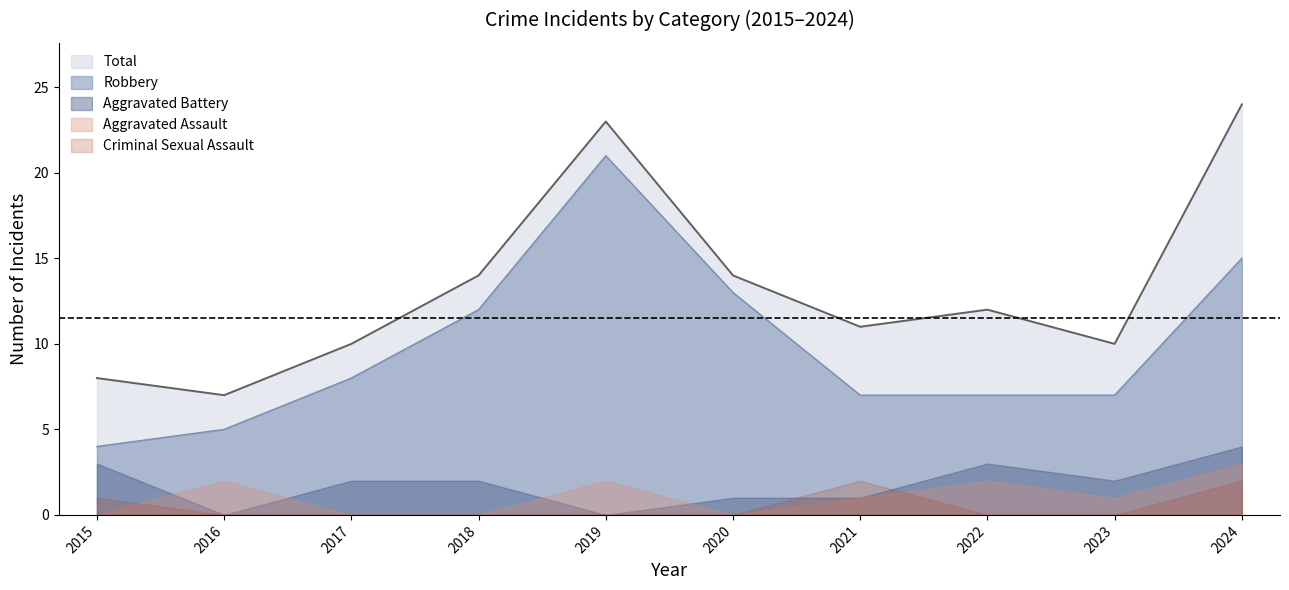

Which series changed the most between 2016 and 2019?

Robbery